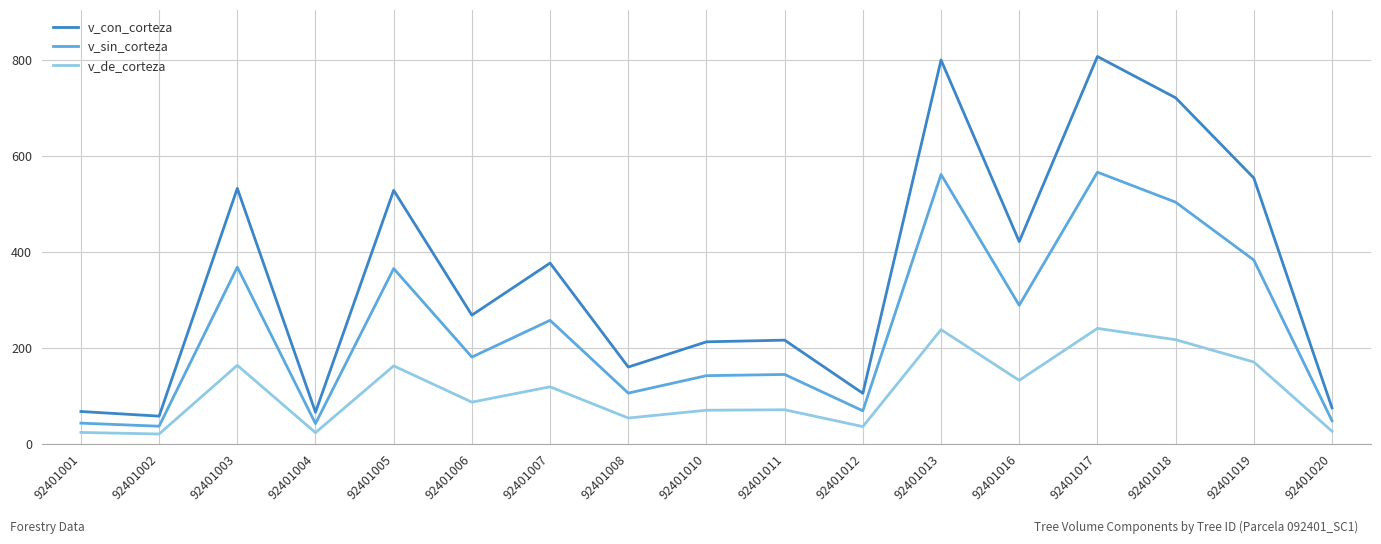

What is the difference between the maximum and minimum values in the v_de_corteza series?

220.1